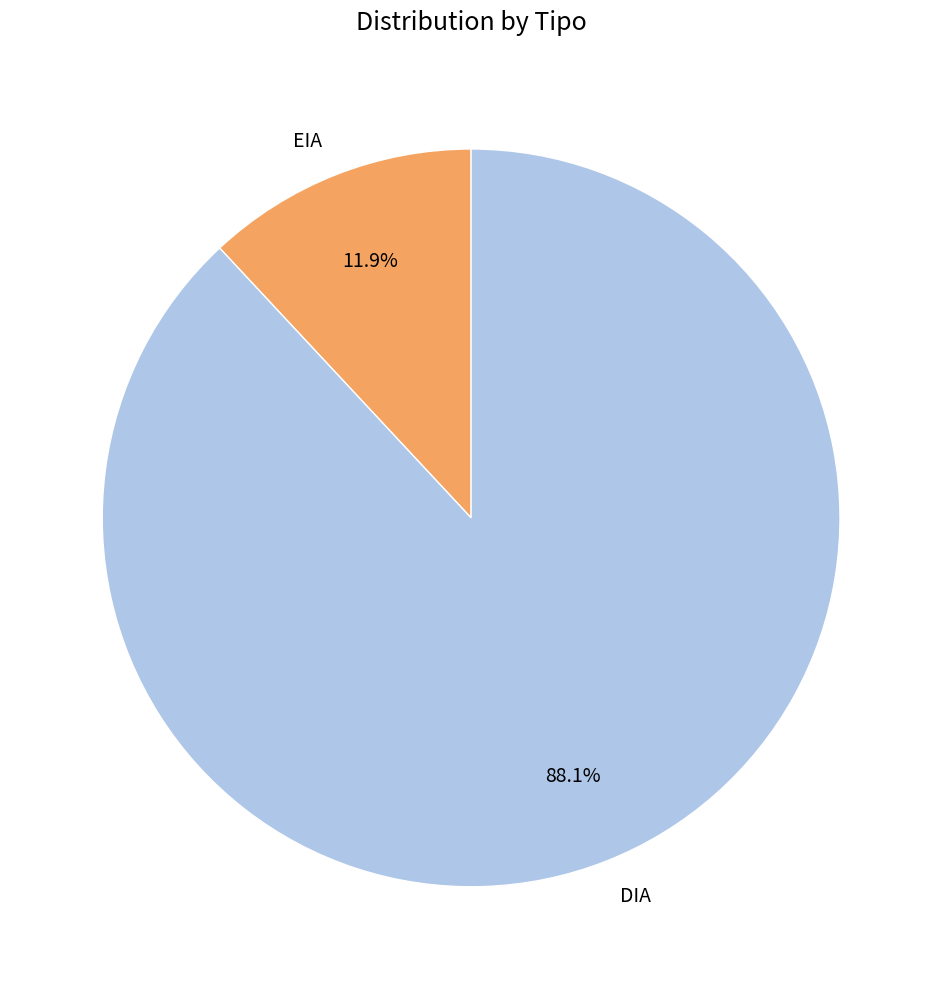

How many slices are in this pie chart?

2